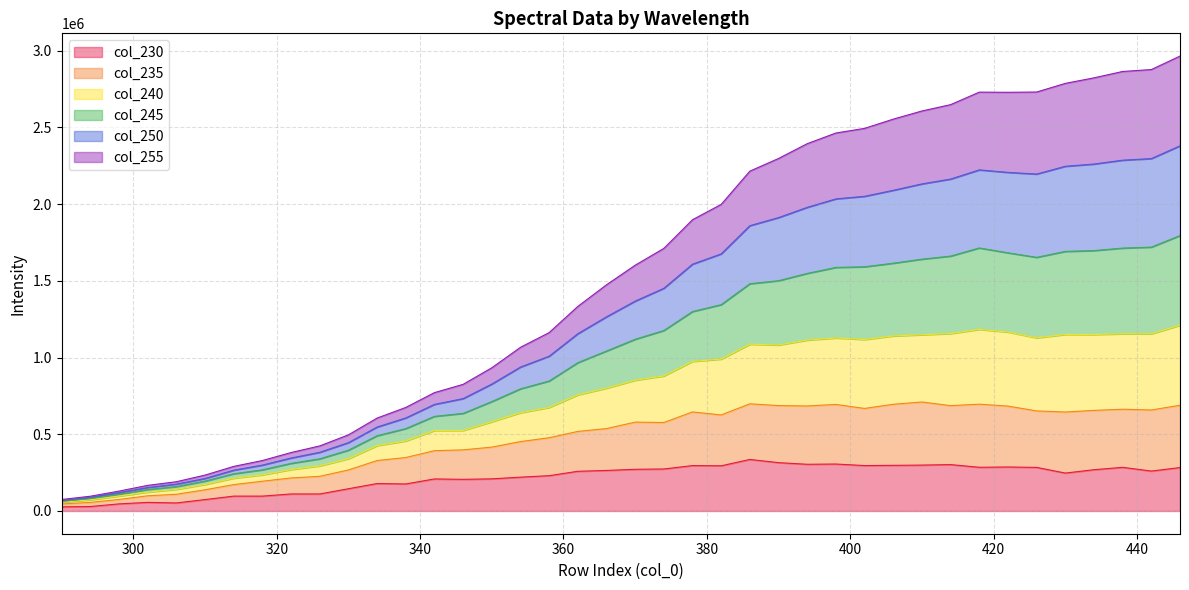

What is the difference between the 230 values at 430 and 446?

35914.2